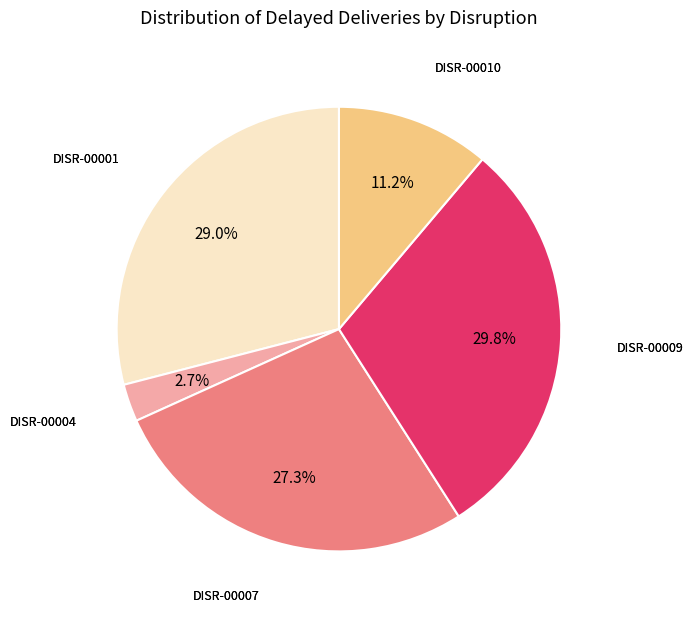

Is there any slice that represents more than half of the pie?

No